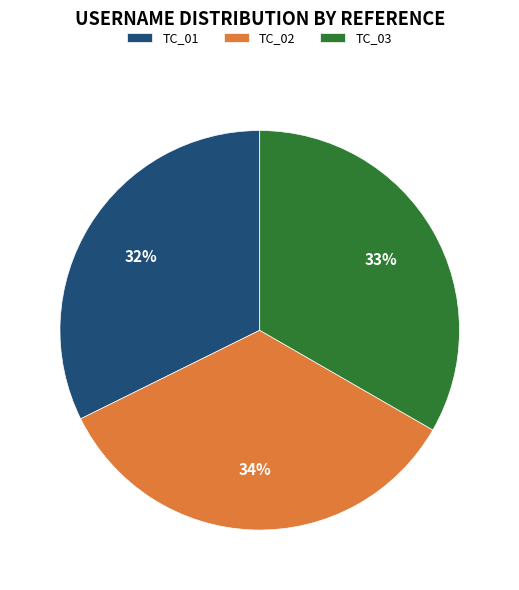

Which category has the smallest portion of the pie?

TC_01